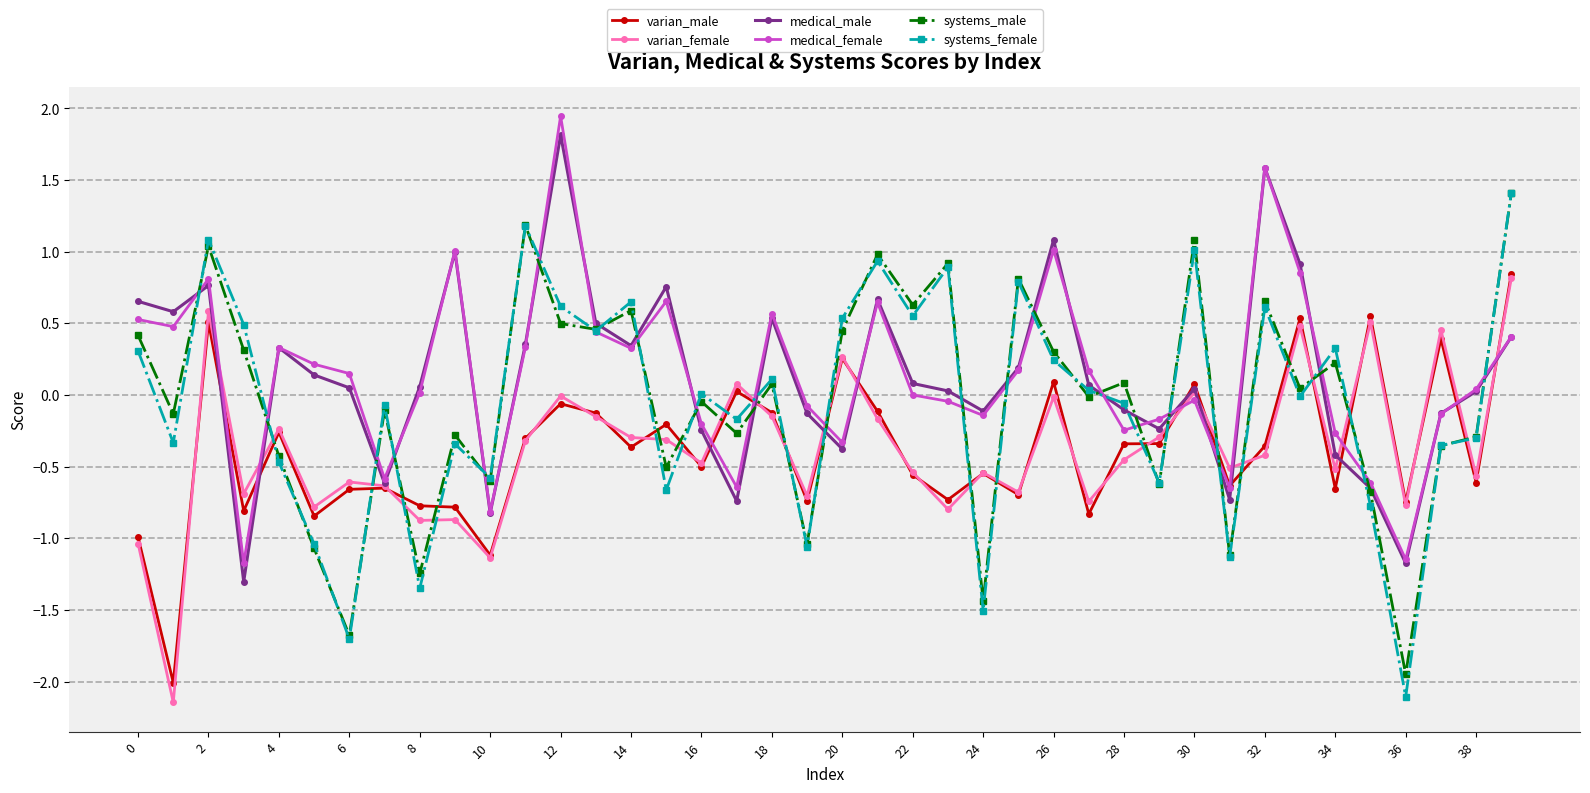

What is the value of the systems_female point at the 10th from the left?

-0.3